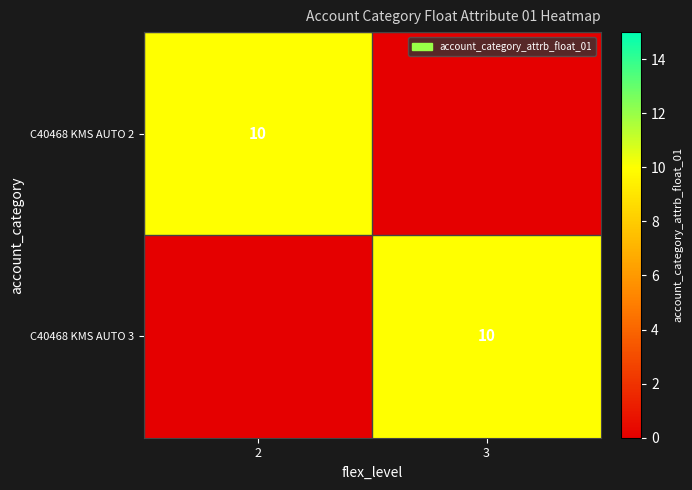

True or false: C40468 KMS AUTO 2 has a value of 10 at 2.

True